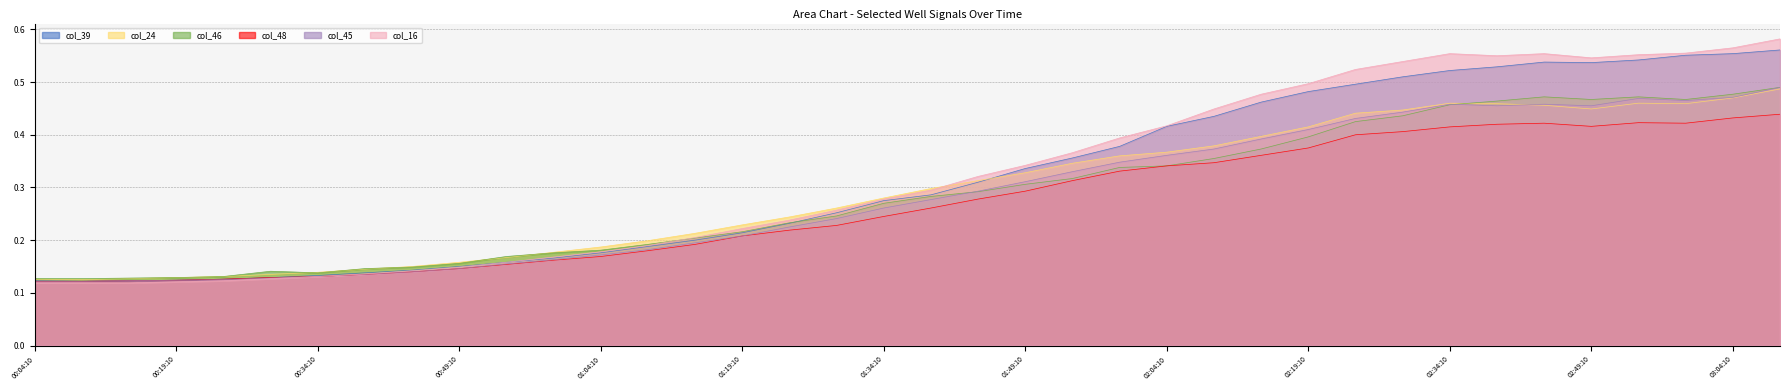

Which series has the largest total across all categories?

col_16